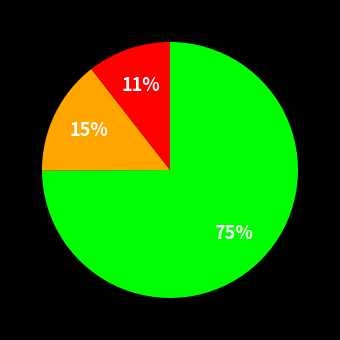

How many slices are in this pie chart?

3